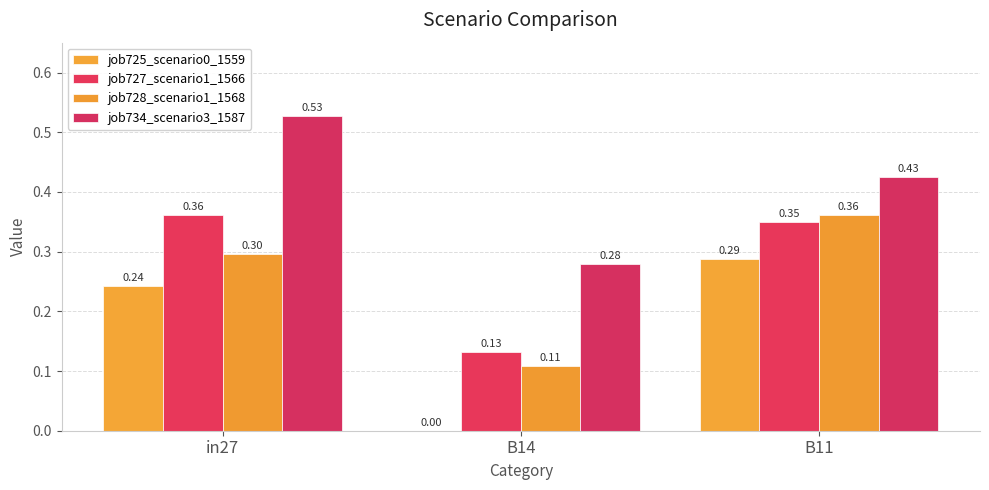

What is the difference between the job728_scenario1_1568 values at in27 and B11?

0.1